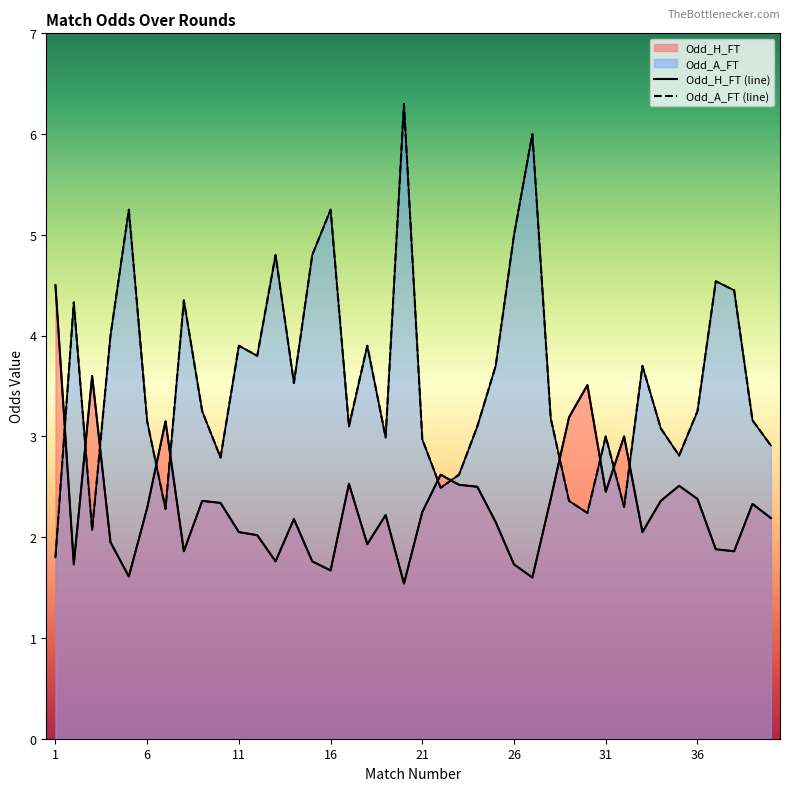

After their last crossing, which series has the higher values: Odd_A_FT or Odd_H_FT?

Odd_A_FT